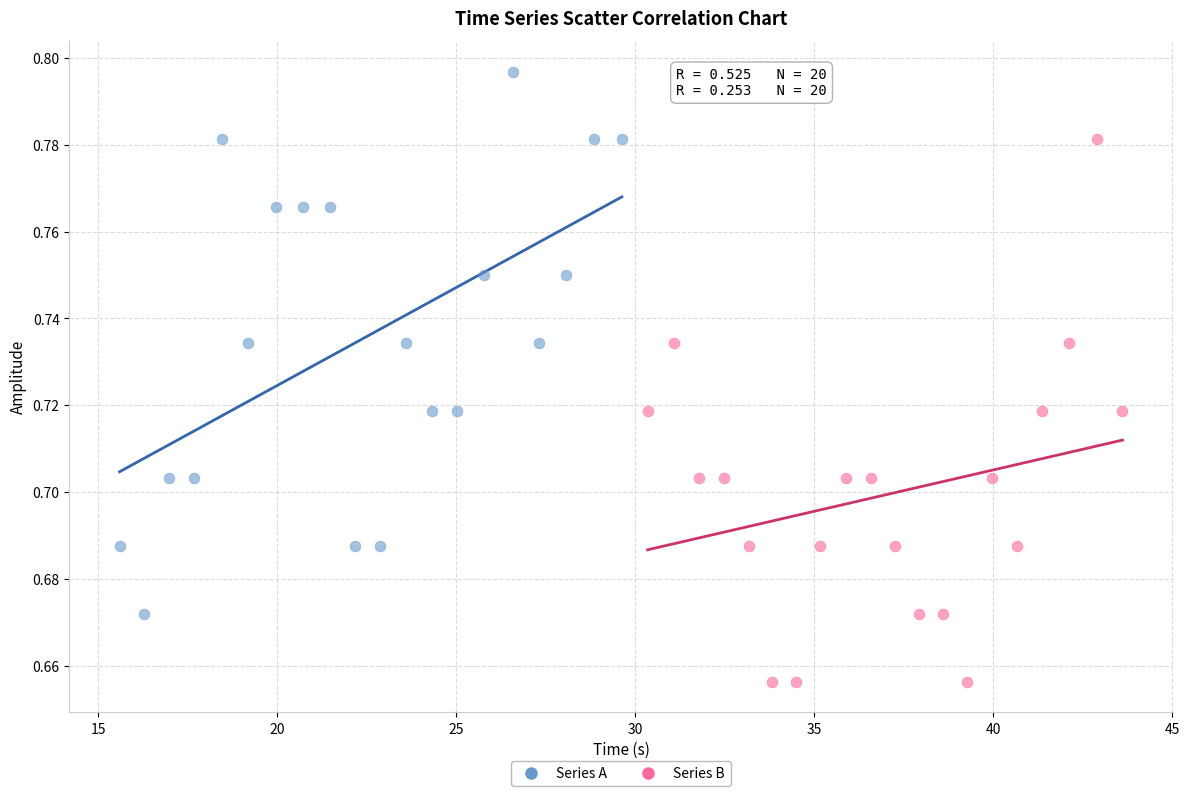

Which series reaches the maximum Y coordinate?

Series A